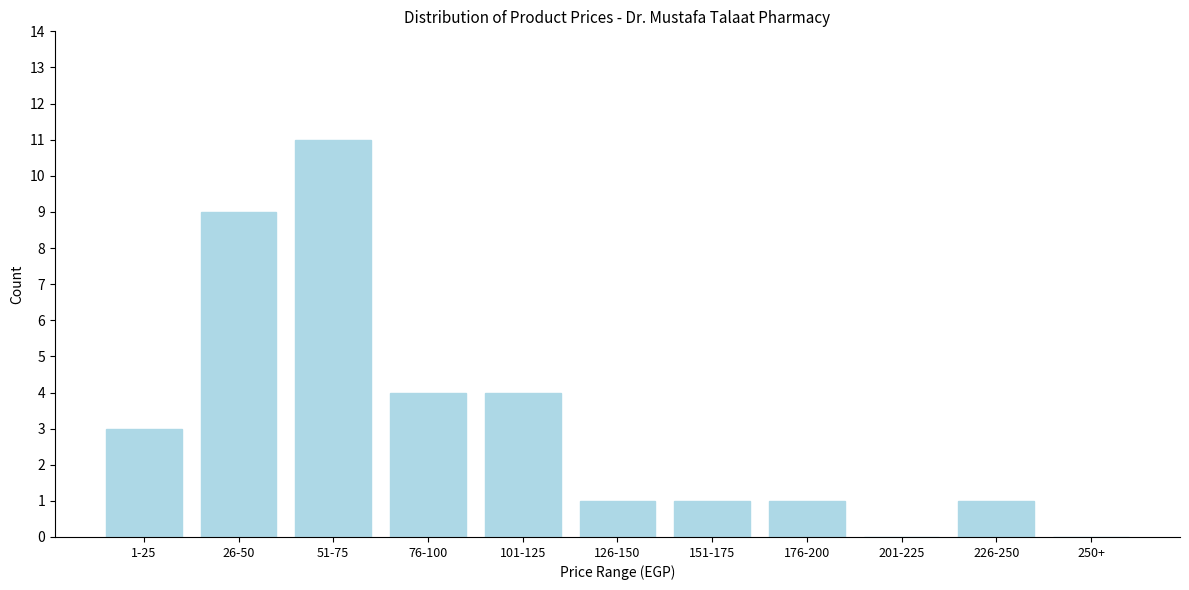

Reading left to right, transcribe all the data shown in this chart.

1-25=3	26-50=9	51-75=11	76-100=4	101-125=4	126-150=1	151-175=1	176-200=1	201-225=0	226-250=1	250+=0